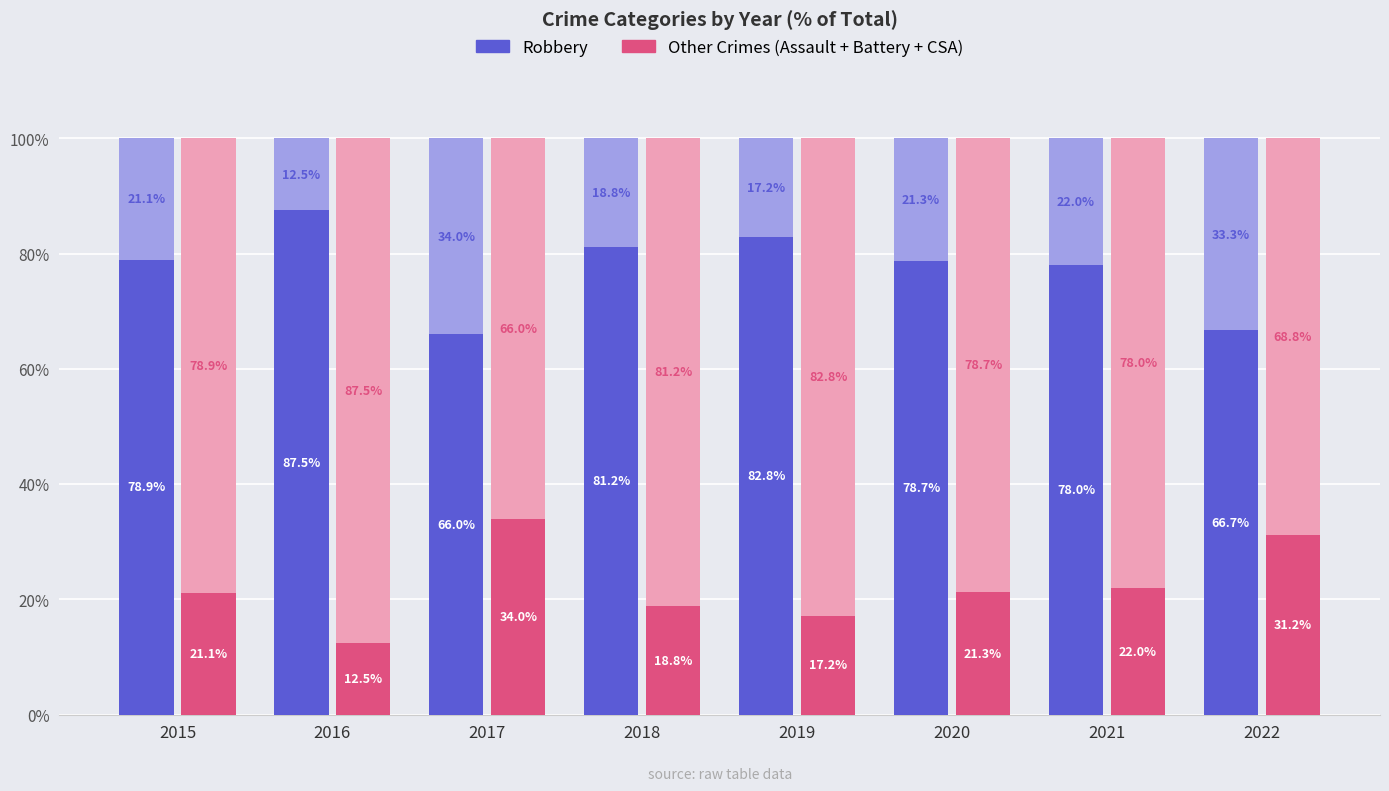

True or false: Robbery has a value of 87.5 at 2016.

True